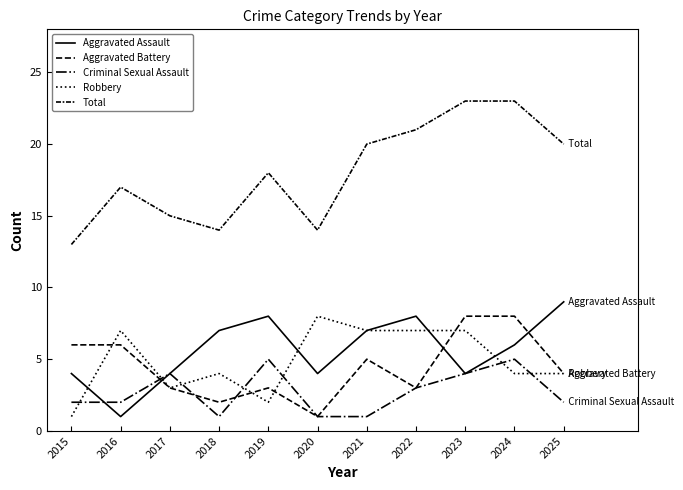

Does the chart have visible grid lines?

No